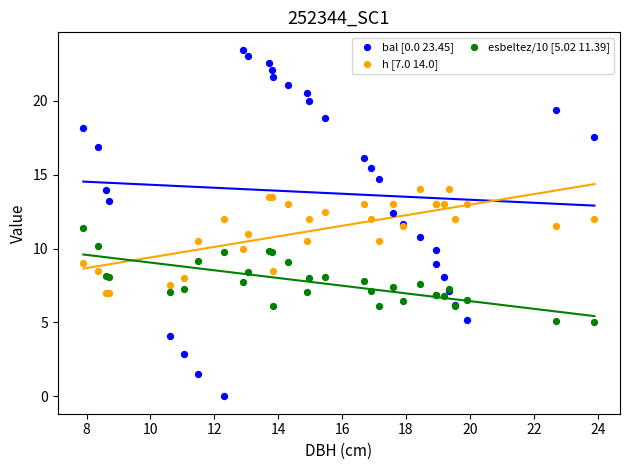

Which series has the largest Y range (max minus min)?

bal [0.0 23.45]